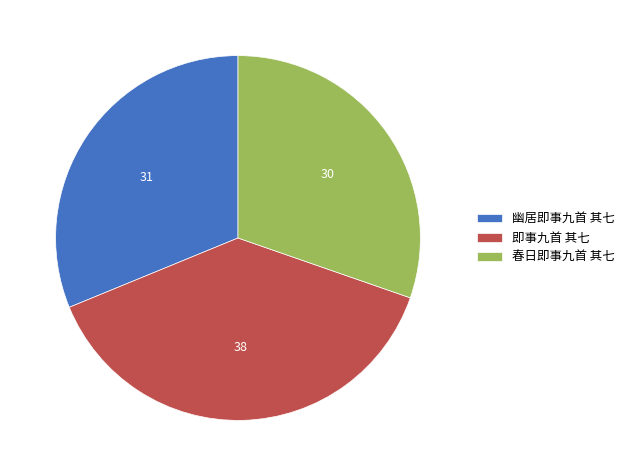

Is the sum of 幽居即事九首 其七 and 即事九首 其七 greater than half?

Yes